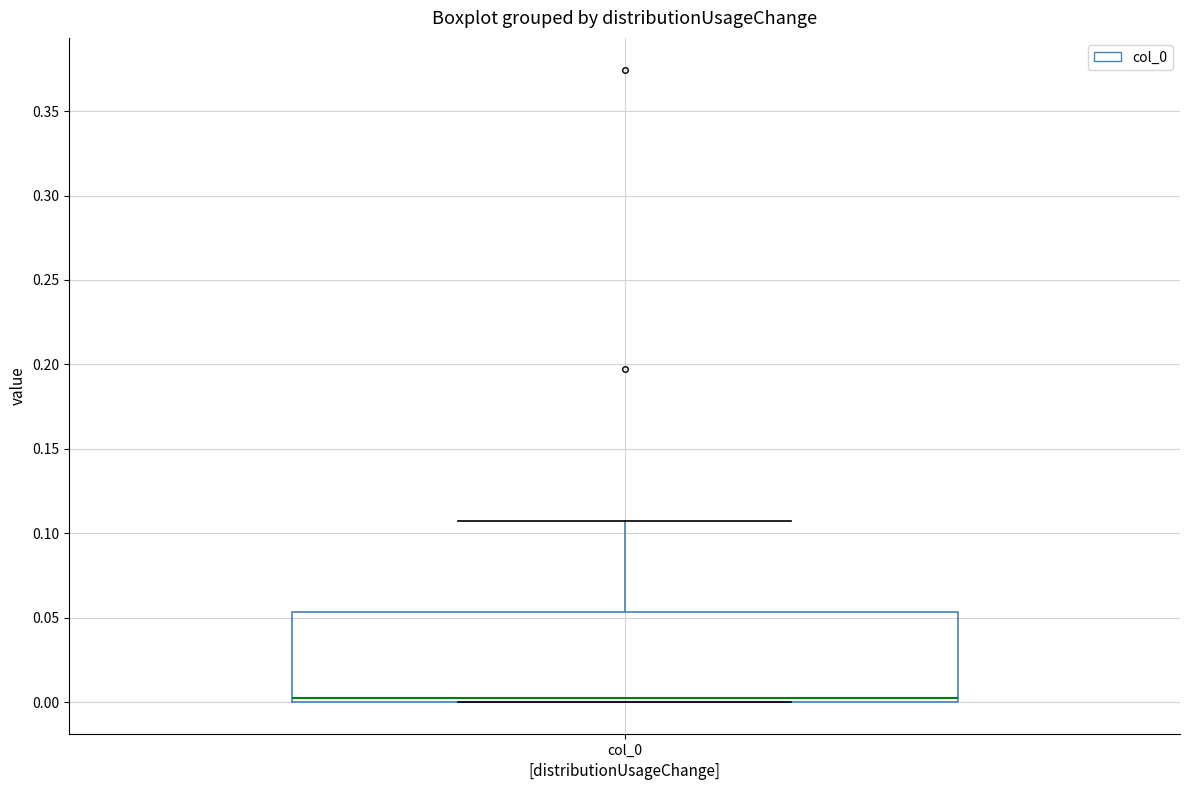

Transcribe this box plot: give where the median line is, the range the box spans, and where the two whiskers end, as read against the y-axis. The values are not printed on the chart, so give them approximately, as read against the axis.

median 0.000 (just above the box's lower edge), box 0.000 to 0.055, whiskers 0.000 to 0.105